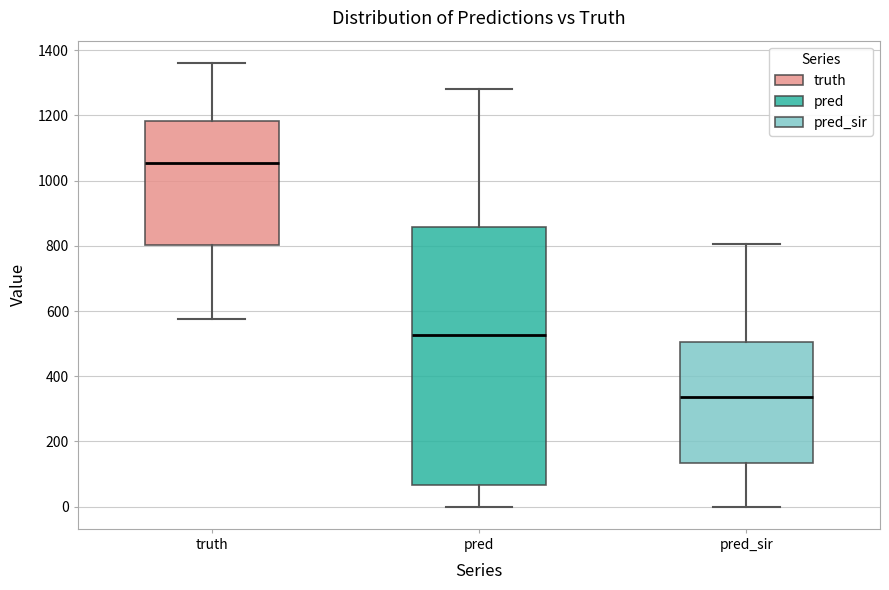

Comparing the boxes themselves (not the whiskers), which one is the tallest?

pred